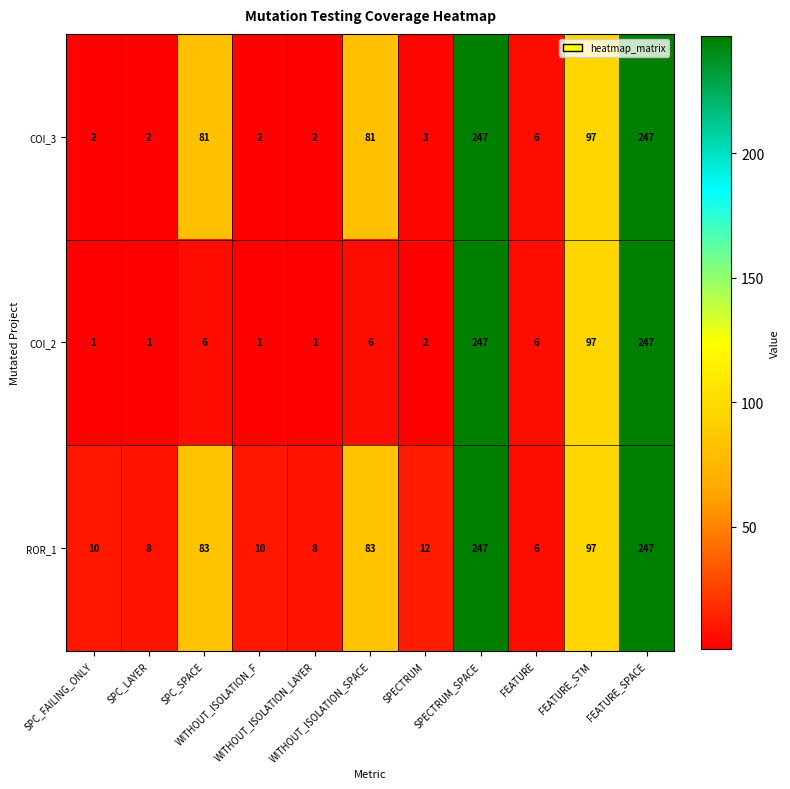

What is the greatest value displayed?

247